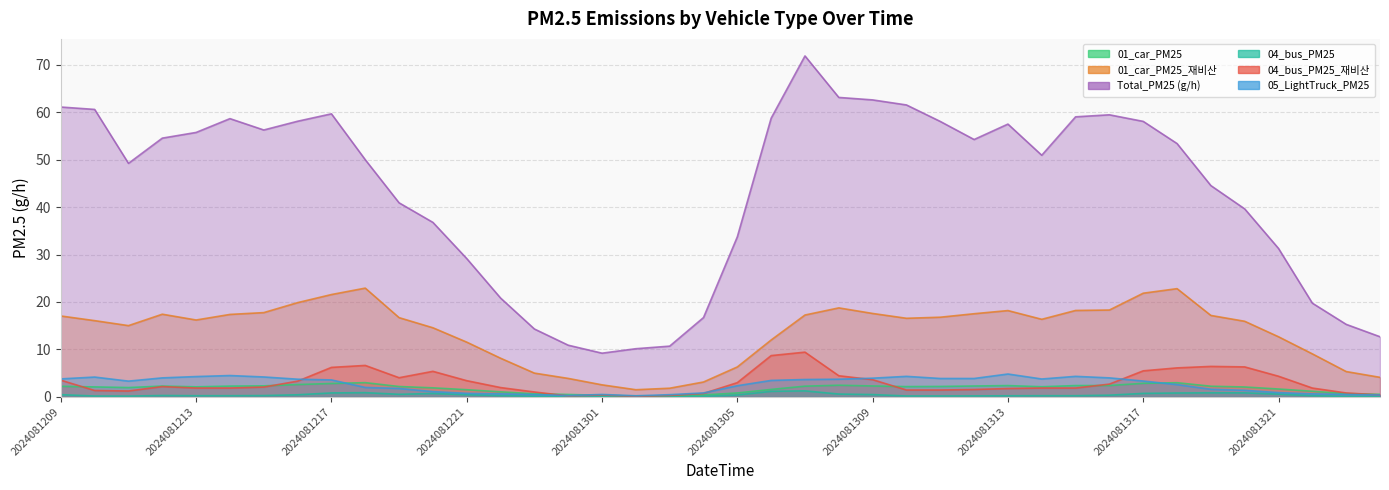

What is the difference between the maximum and second lowest values in the Total_PM25 (g/h) series?

61.7